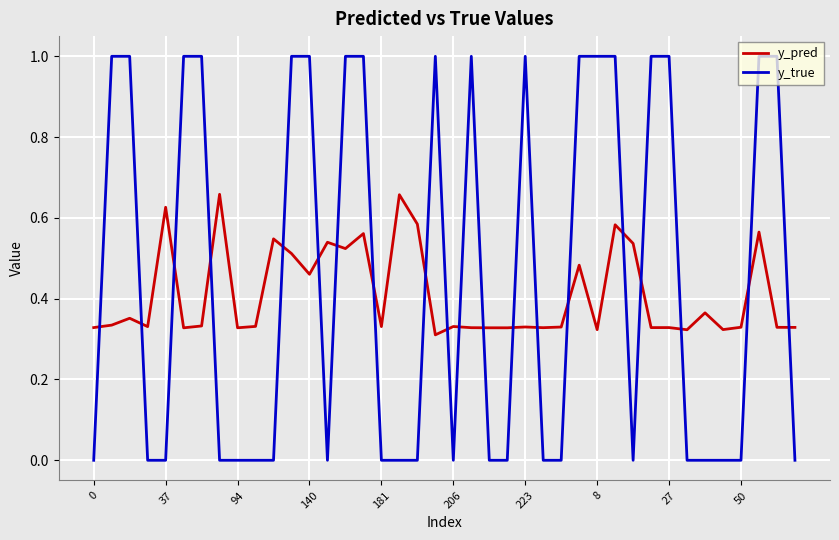

Rank the series by their maximum value, from lowest to highest.

y_pred, y_true